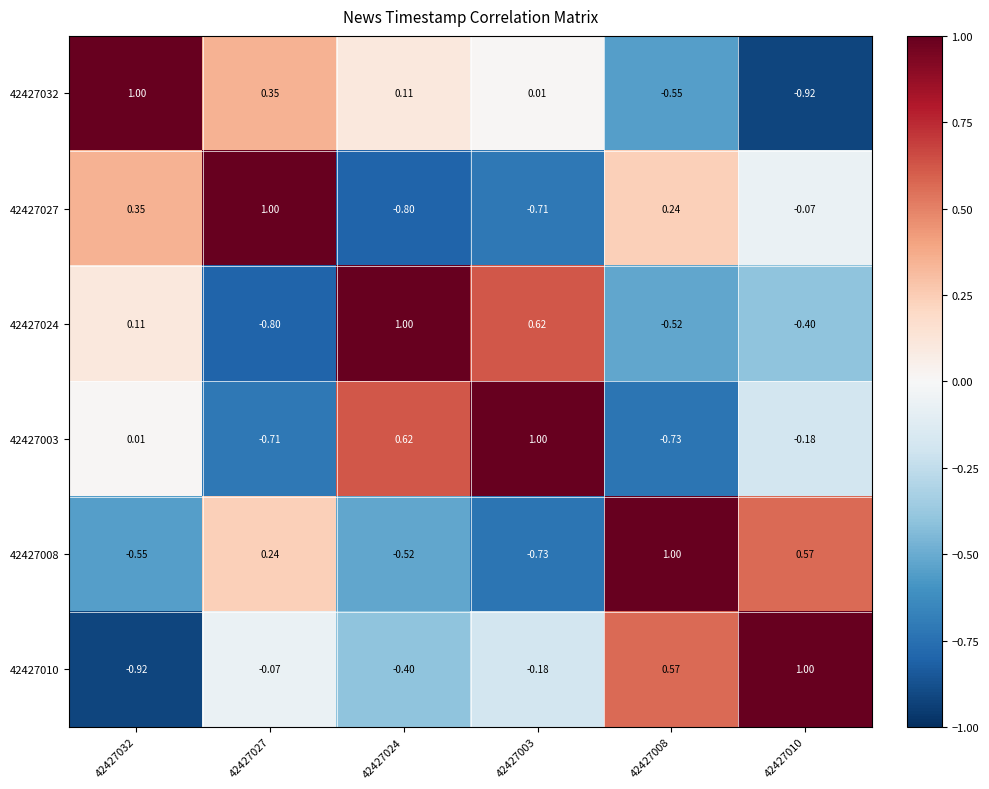

Count the number of data series in this chart.

6